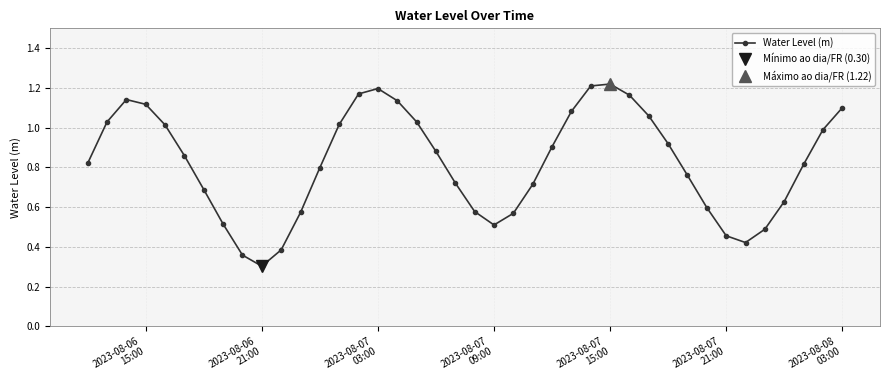

What is the minimum value for Water Level (m)?

0.3